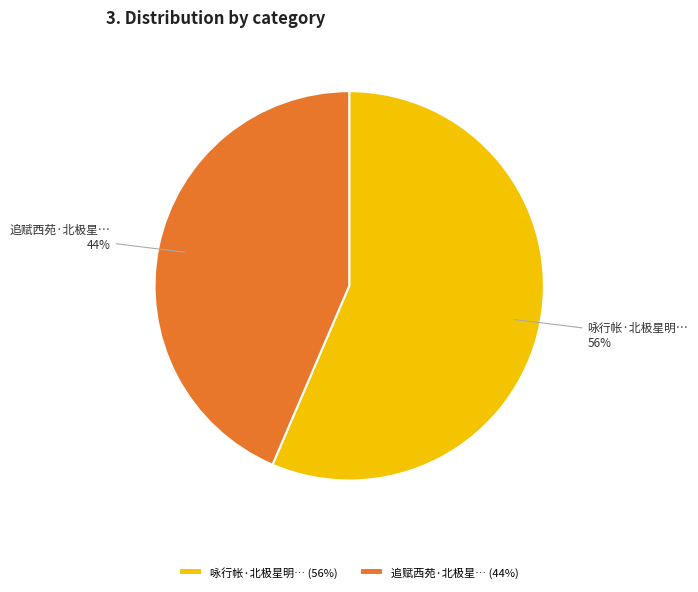

Do 追赋西苑·北极星… (44%) and 咏行帐·北极星明… (56%) together represent more than half of the pie?

Yes